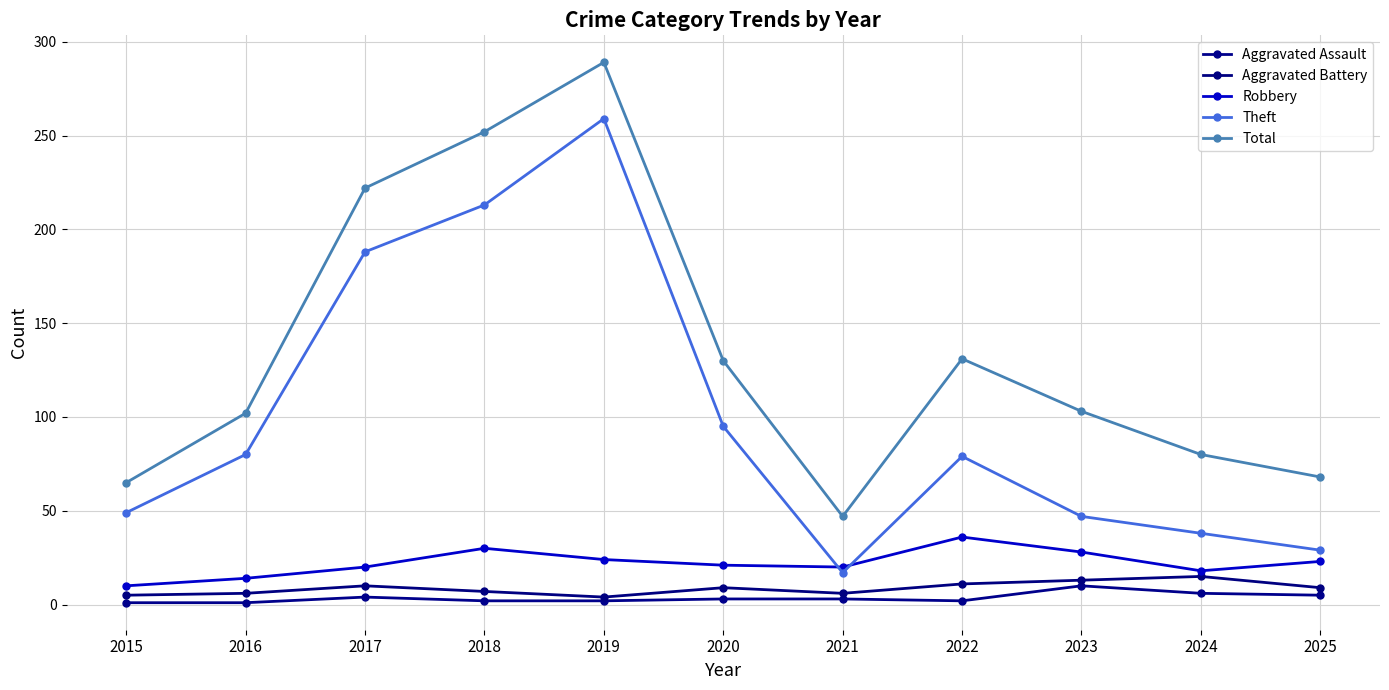

Rank the series at 2018 from highest to lowest value.

Total, Theft, Robbery, Aggravated Battery, Aggravated Assault